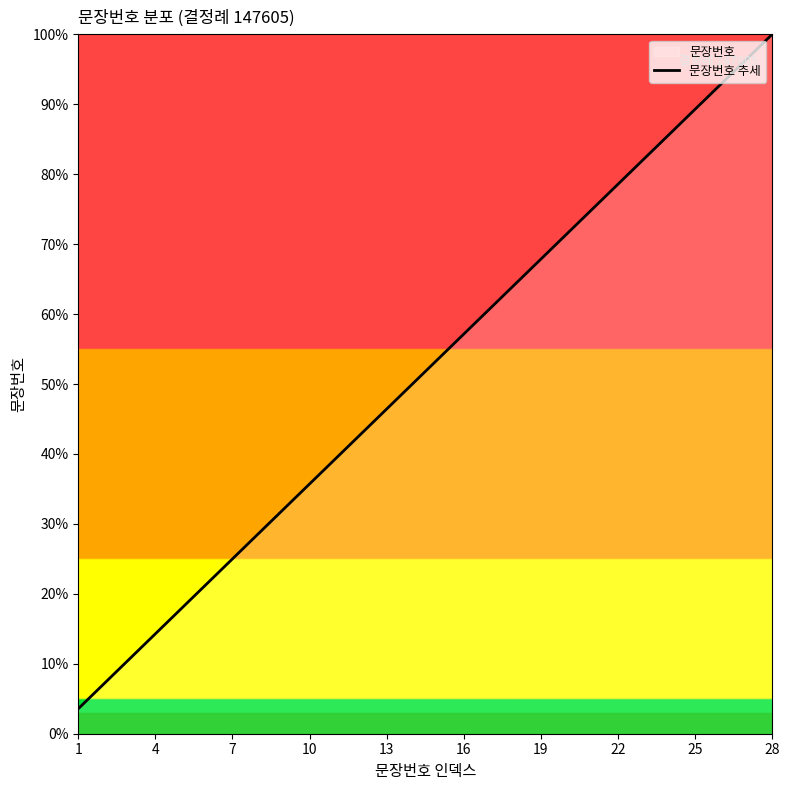

What is the smallest value displayed?

3.6